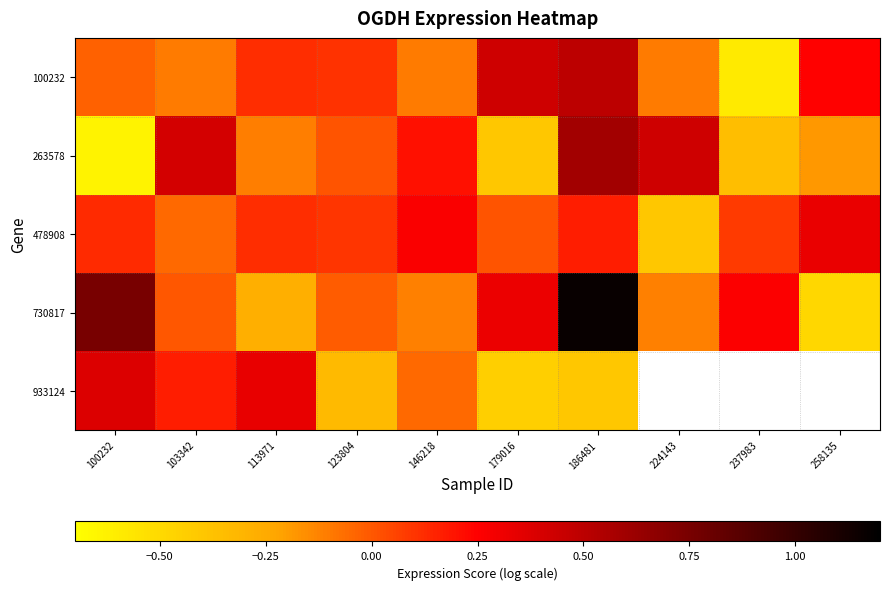

Which category has the lowest value across all series?

100232